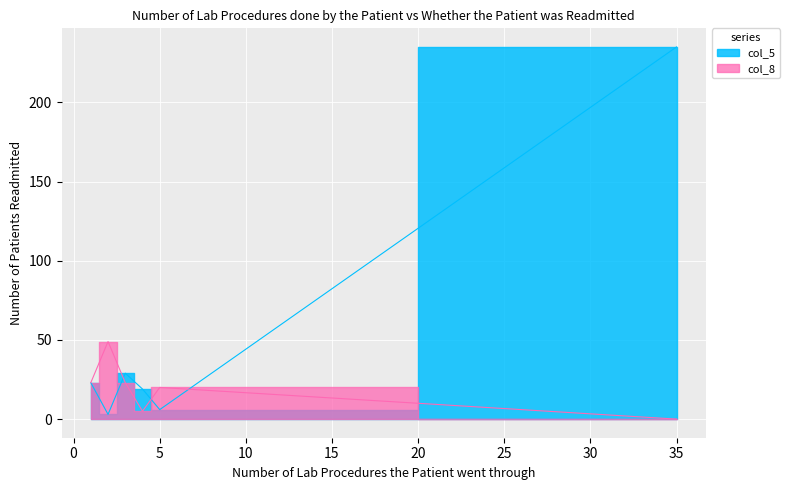

At how many categories does at least one series exceed 28?

3